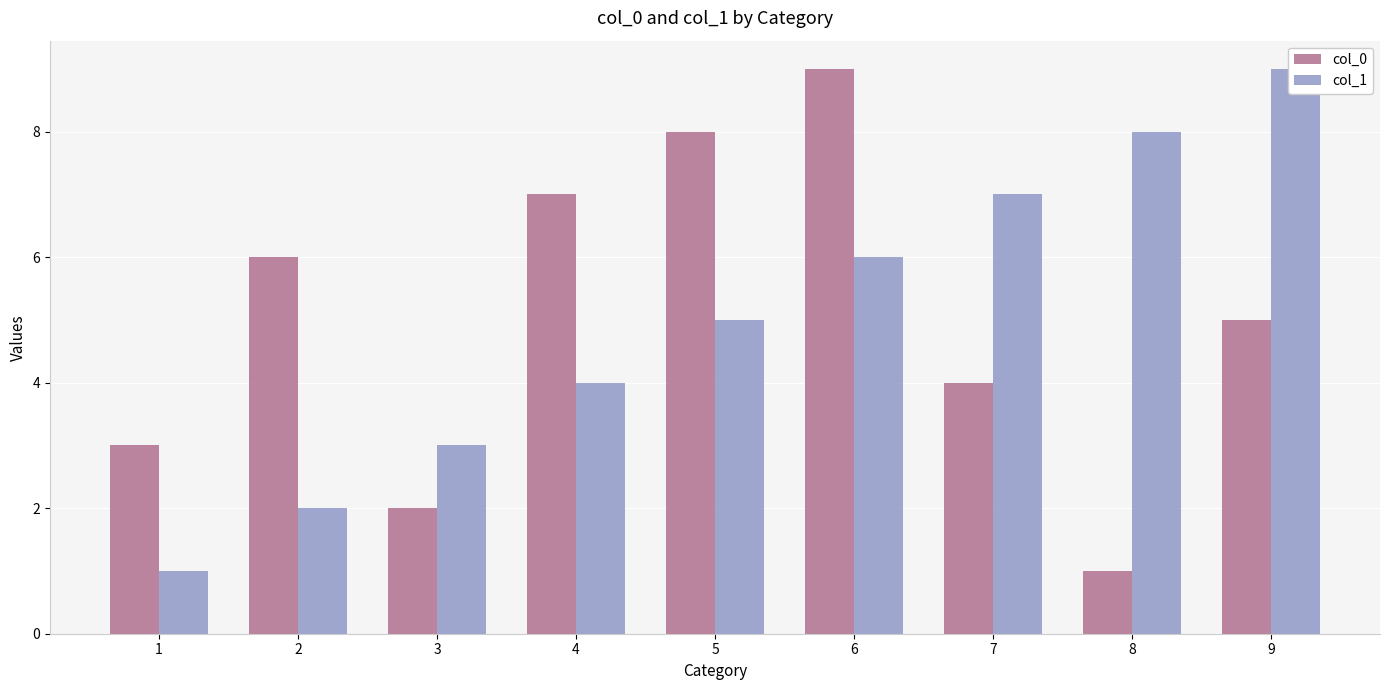

Read the col_1 value at 2.

2